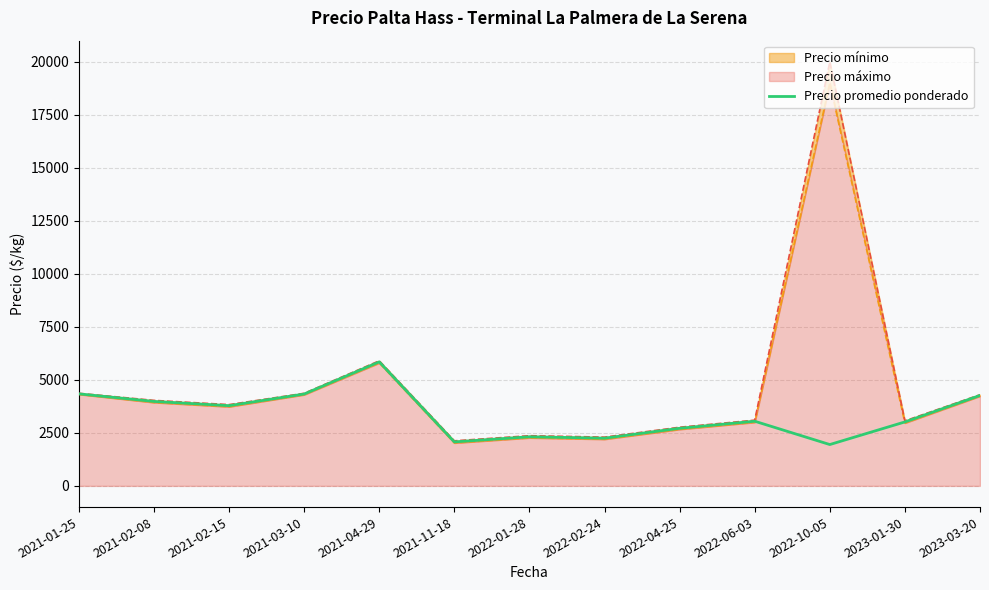

Reading left to right, transcribe all the data shown in this chart.

2021-01-25=4341.7	2021-02-08=3983.3	2021-02-15=3783.3	2021-03-10=4333.3	2021-04-29=5850.0	2021-11-18=2075.0	2022-01-28=2316.7	2022-02-24=2250.0	2022-04-25=2716.7	2022-06-03=3050.0	2022-10-05=1950.0	2023-01-30=3016.7	2023-03-20=4266.7